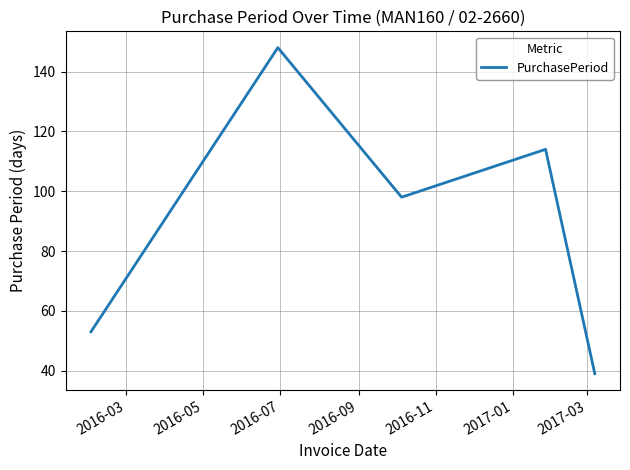

True or false: there are more than 2 points higher than both neighbors.

False